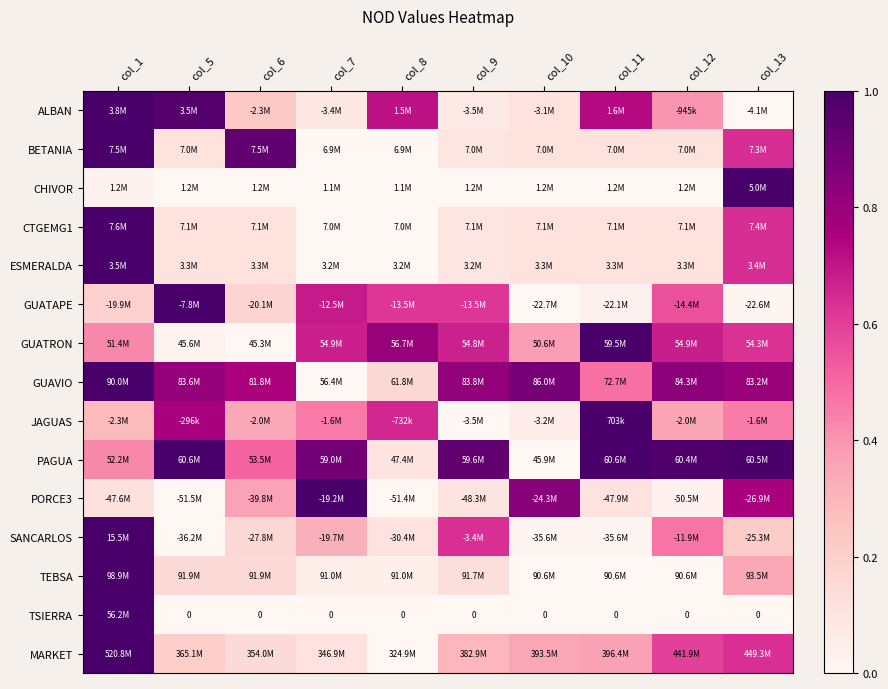

How many data points does each series have?

10